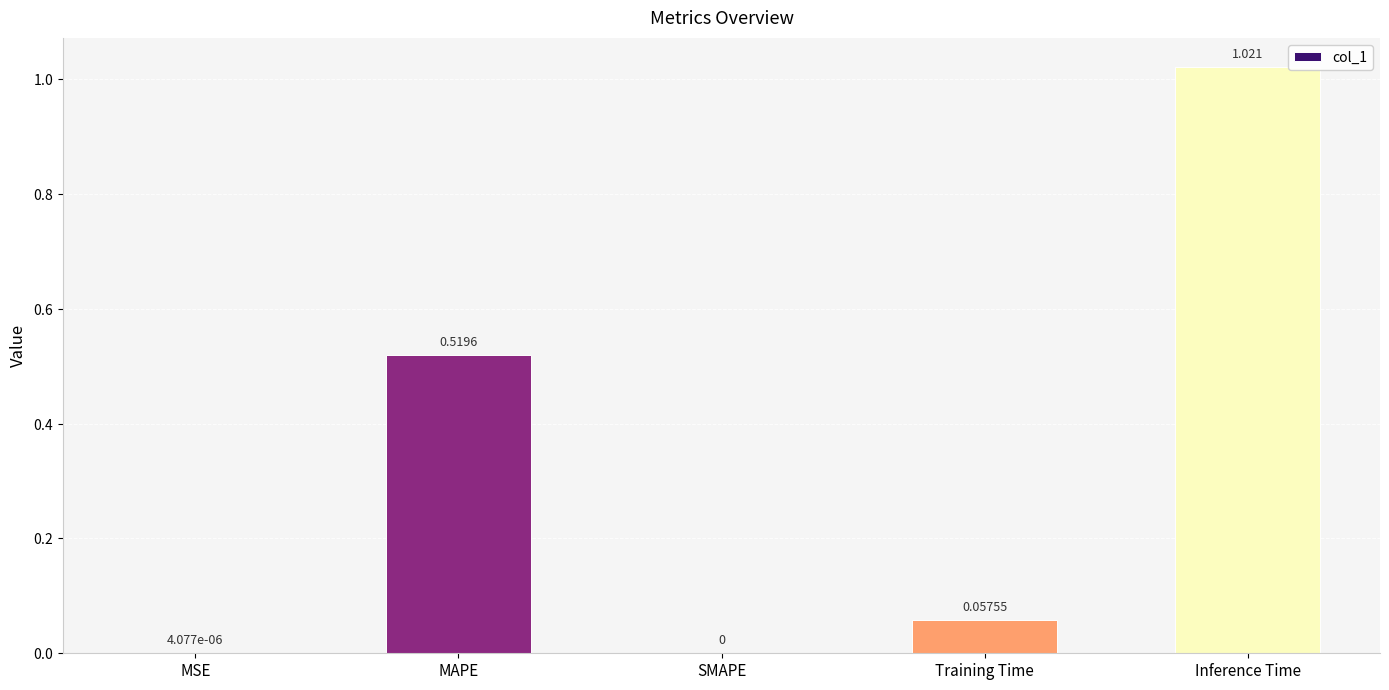

Between Inference Time and MAPE, which is larger?

Inference Time